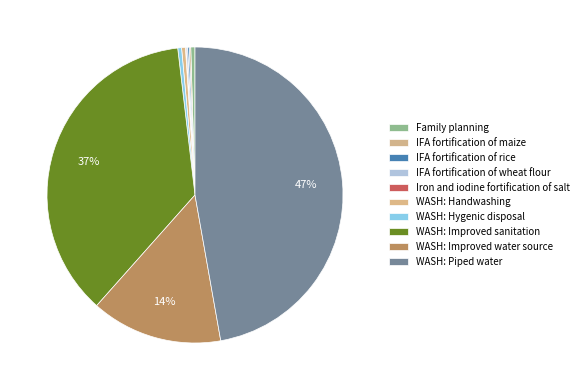

Count the number of slices in the pie.

10